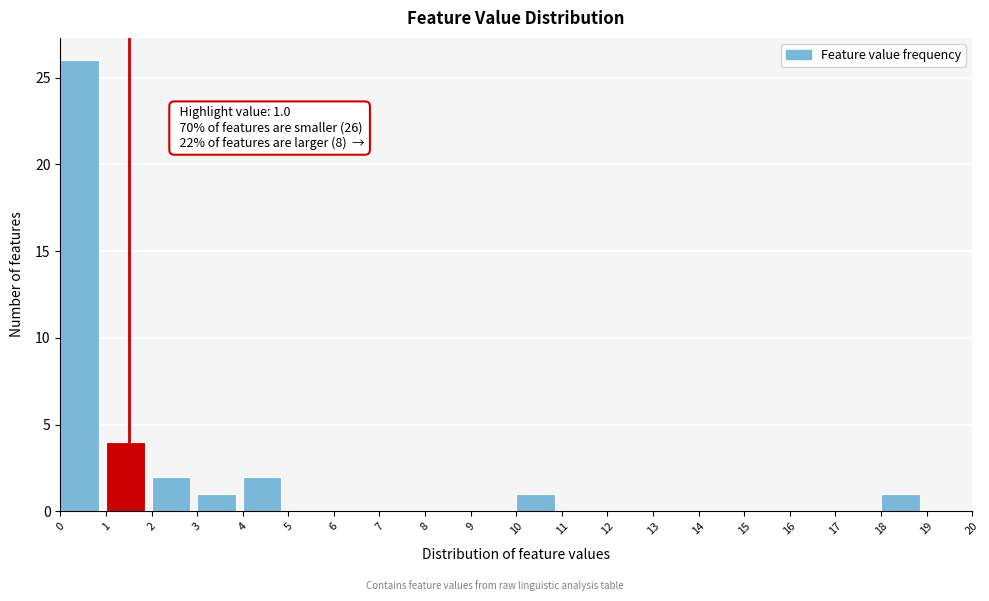

Over which range of the x-axis is the bar tallest?

0 to 1